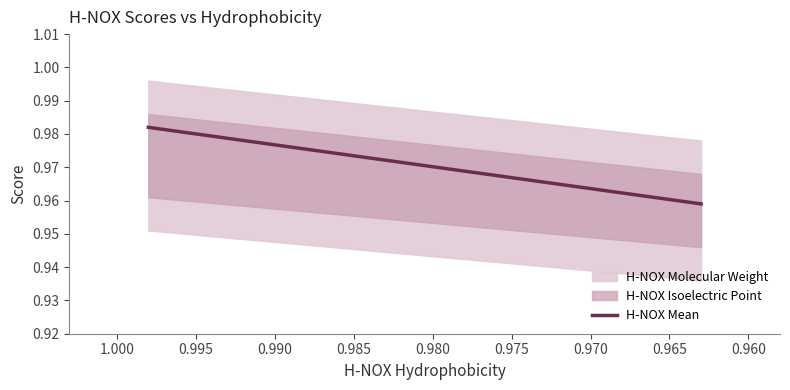

The value at 0.955 is 1.6. True or false?

False